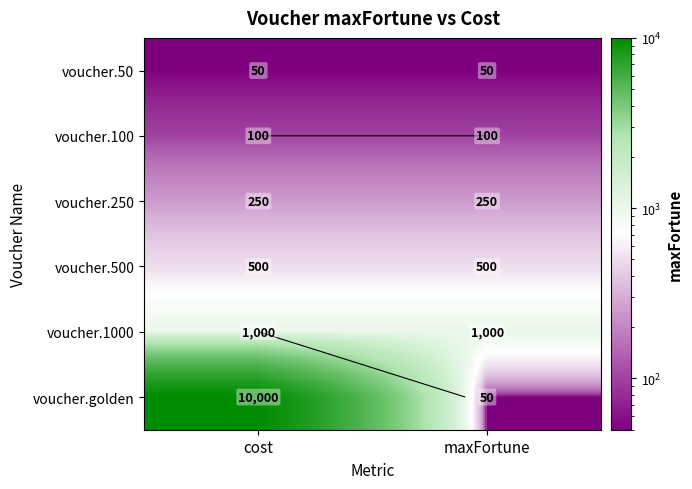

Is the value of voucher.500 at maxFortune greater than the value of voucher.250 at cost?

Yes